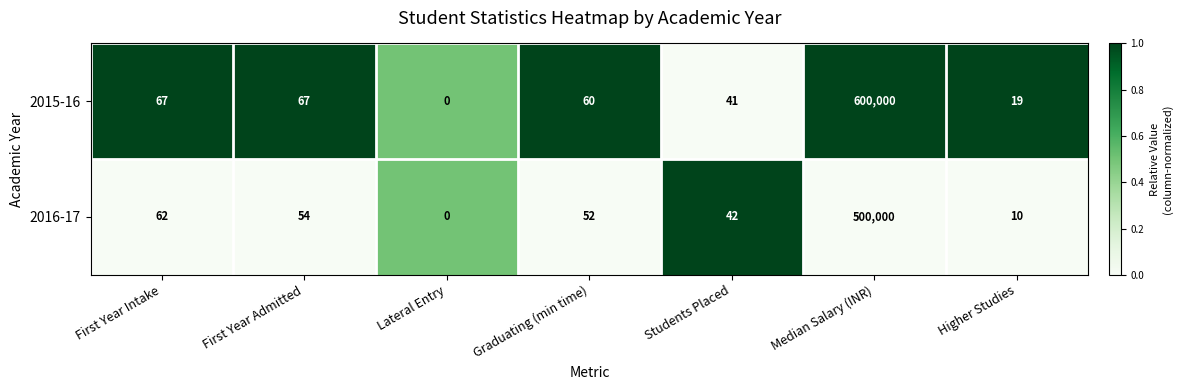

What is the total value across all series at Median Salary (INR)?

1100000